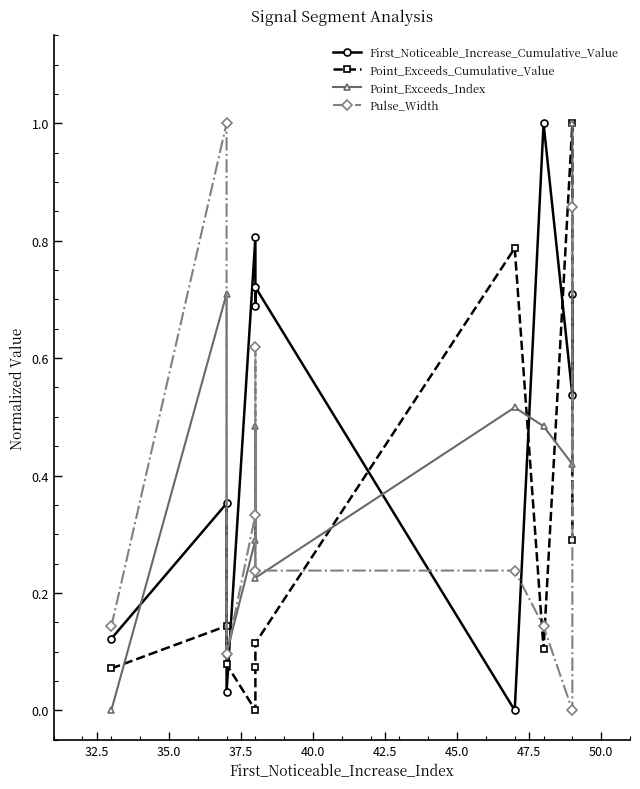

What is the sum of all Pulse_Width values?

3.7